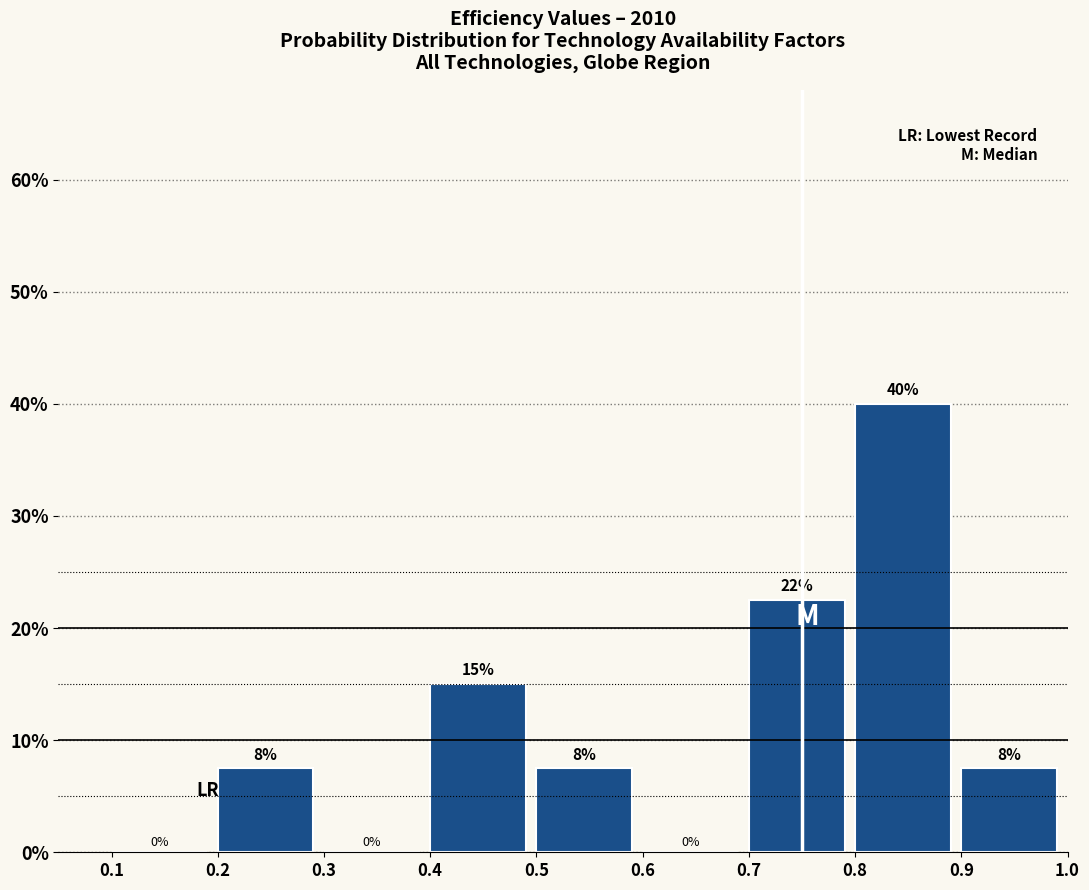

Which range on the x-axis has the tallest bar?

0.8 to 0.9